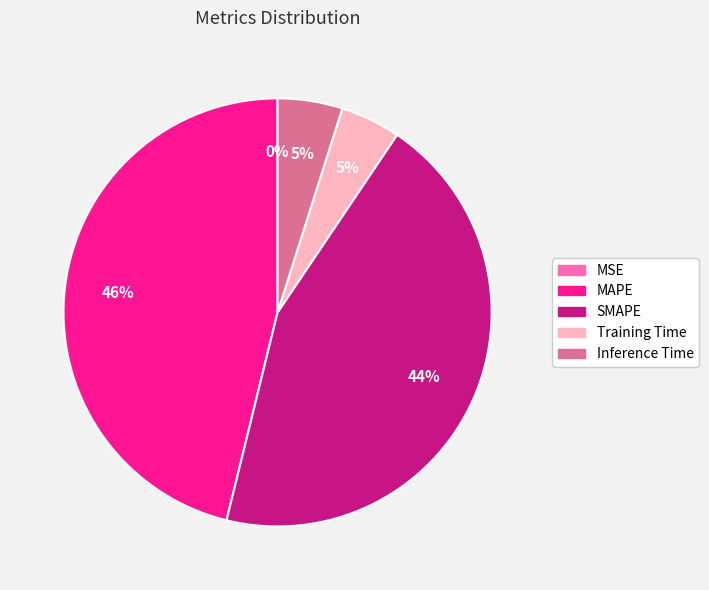

What percentage is the SMAPE slice, to the nearest percent?

44%